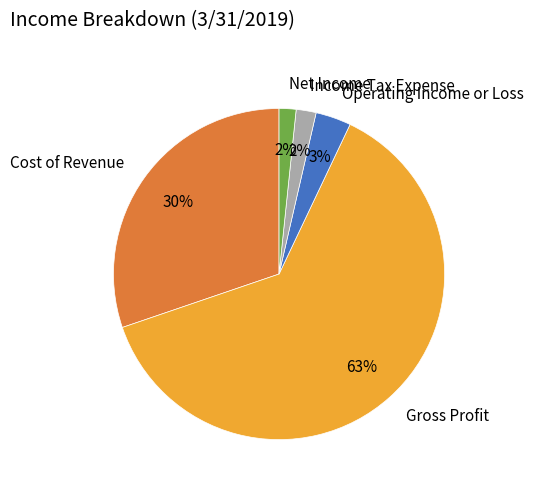

To the nearest percent, what is the difference between the largest and smallest slice percentages?

61%